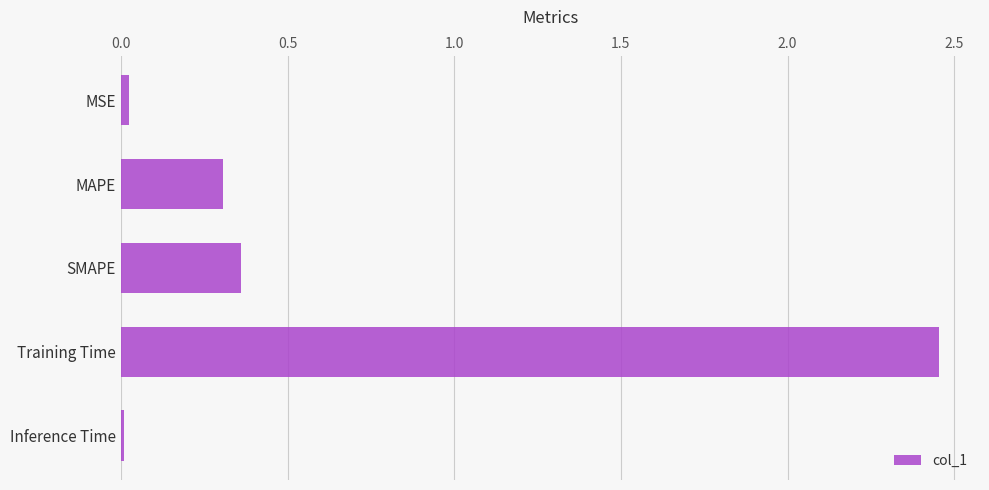

How many bars are there in total?

5